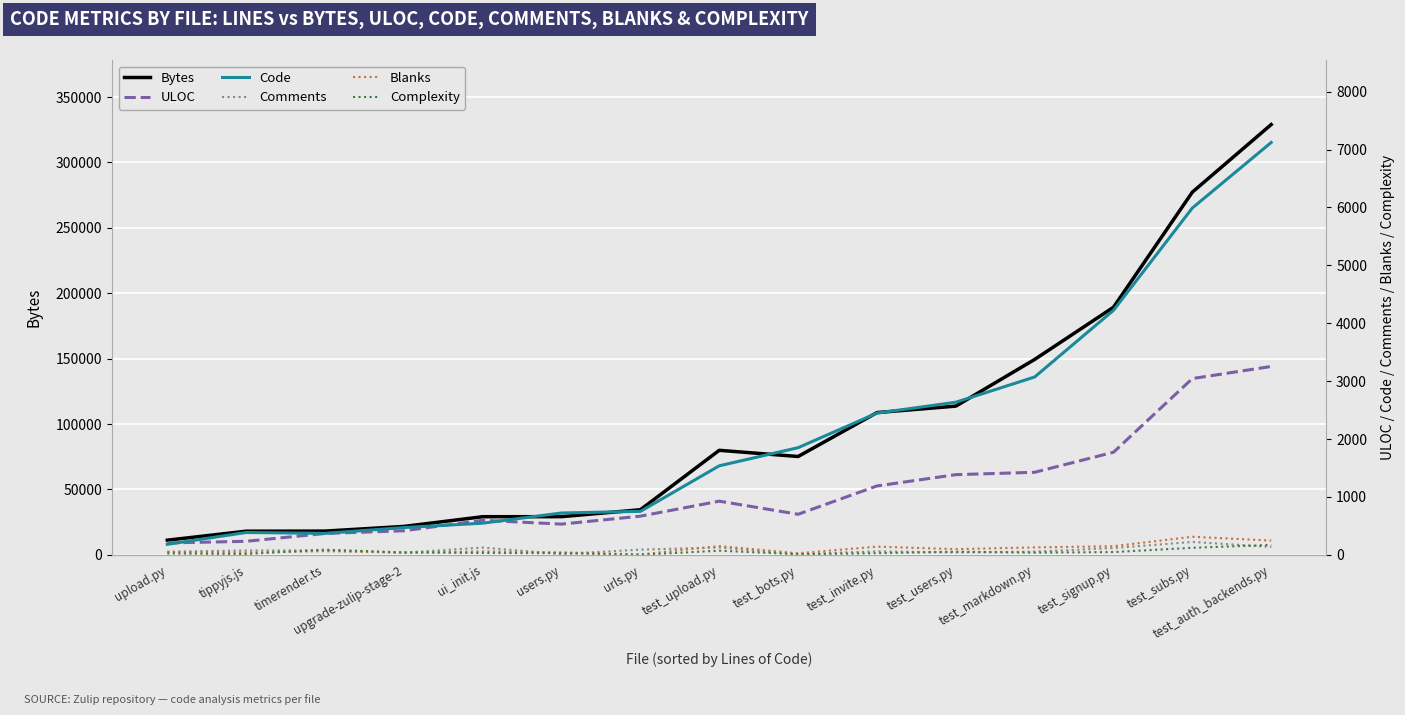

Which category has the lowest value across all series?

urls.py